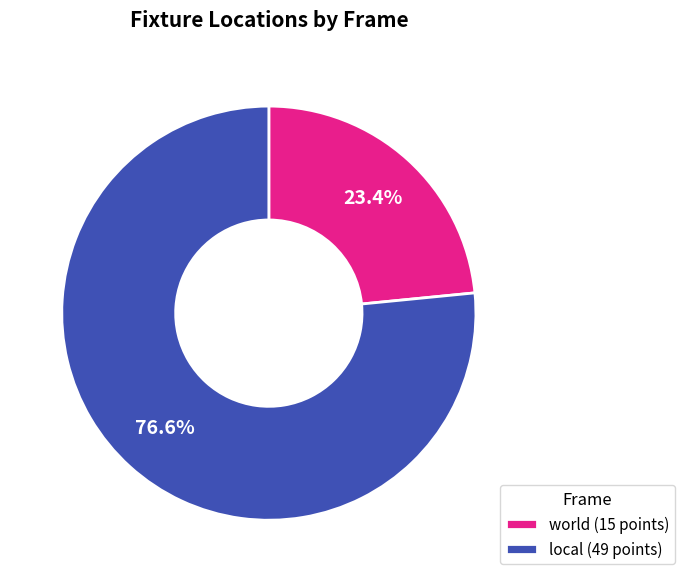

How many segments does this pie chart have?

2